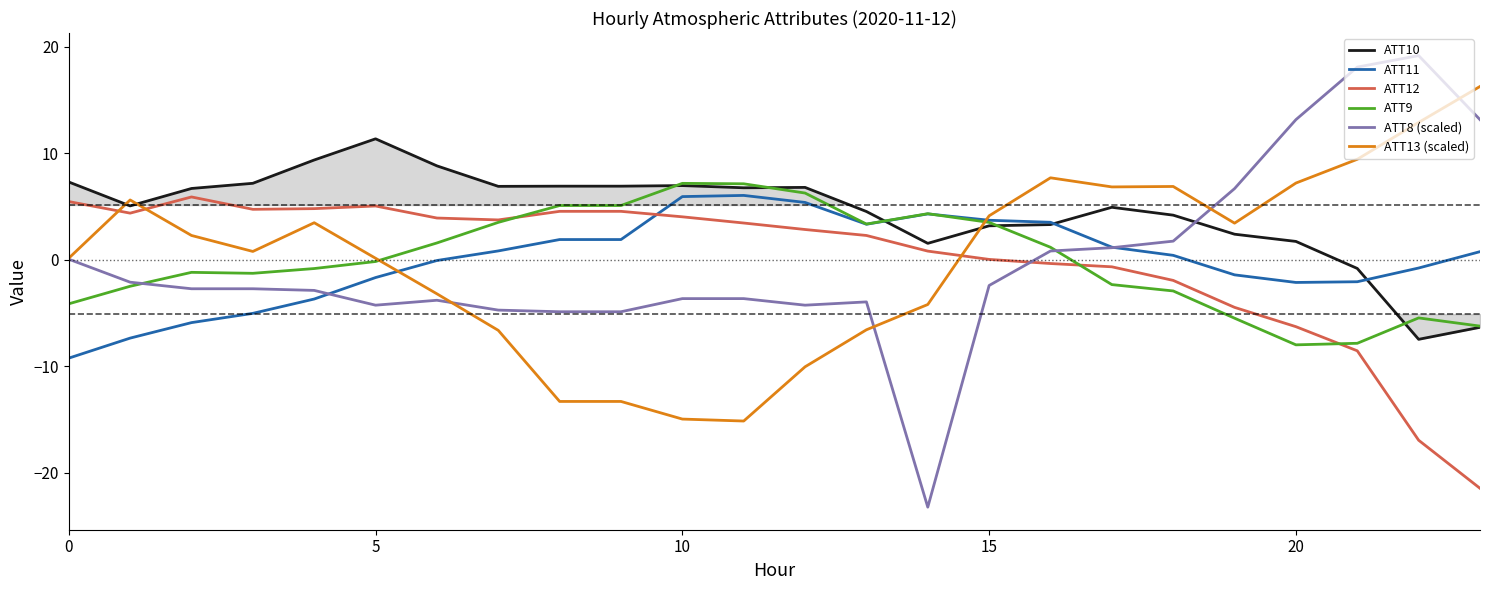

Does the chart have visible grid lines?

No